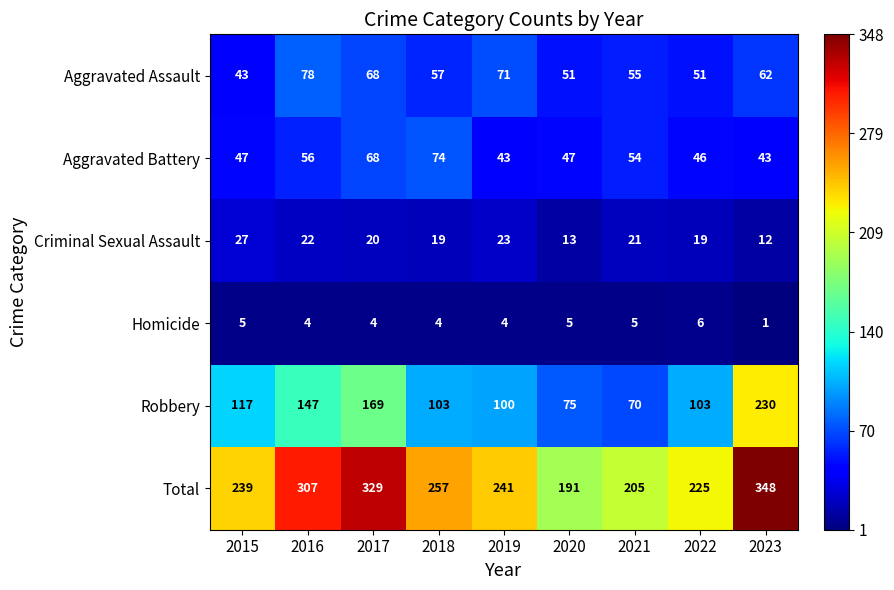

At how many categories does at least one series exceed 259?

3